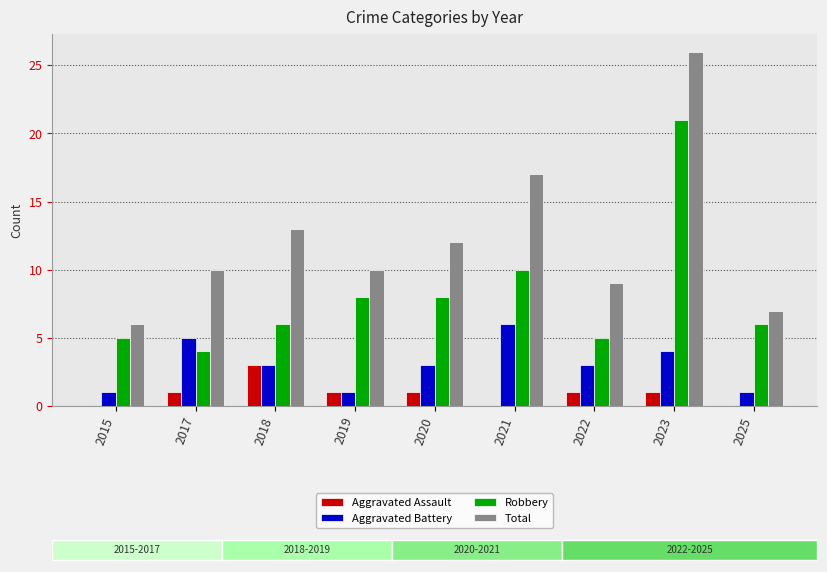

Reading left to right, list all the values displayed in this chart.

Aggravated Assault: 2015=0	2017=1	2018=3	2019=1	2020=1	2021=0	2022=1	2023=1	2025=0
Aggravated Battery: 2015=1	2017=5	2018=3	2019=1	2020=3	2021=6	2022=3	2023=4	2025=1
Robbery: 2015=5	2017=4	2018=6	2019=8	2020=8	2021=10	2022=5	2023=21	2025=6
Total: 2015=6	2017=10	2018=13	2019=10	2020=12	2021=17	2022=9	2023=26	2025=7